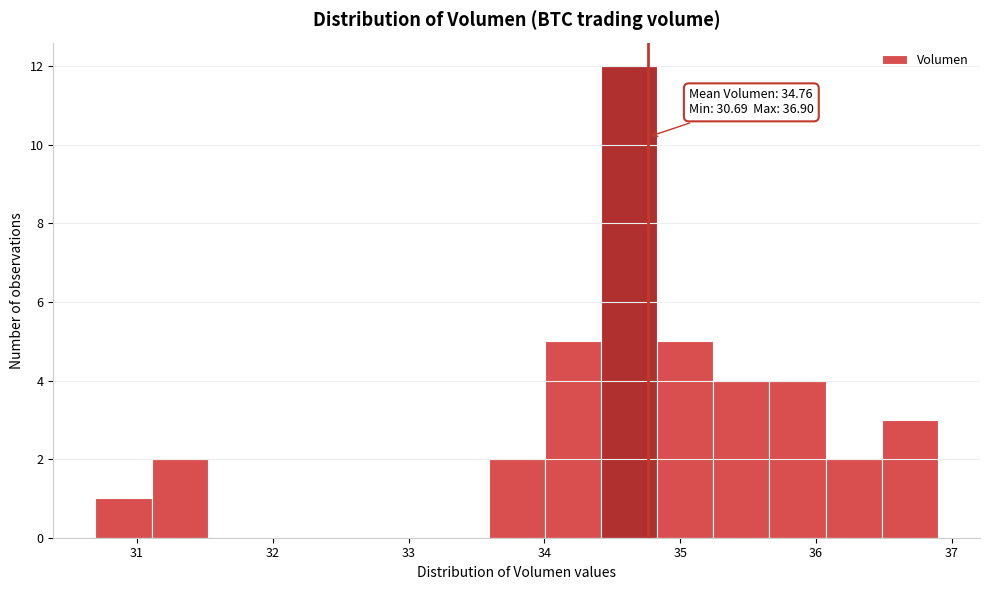

Which range on the x-axis has the tallest bar?

34.4 to 34.8